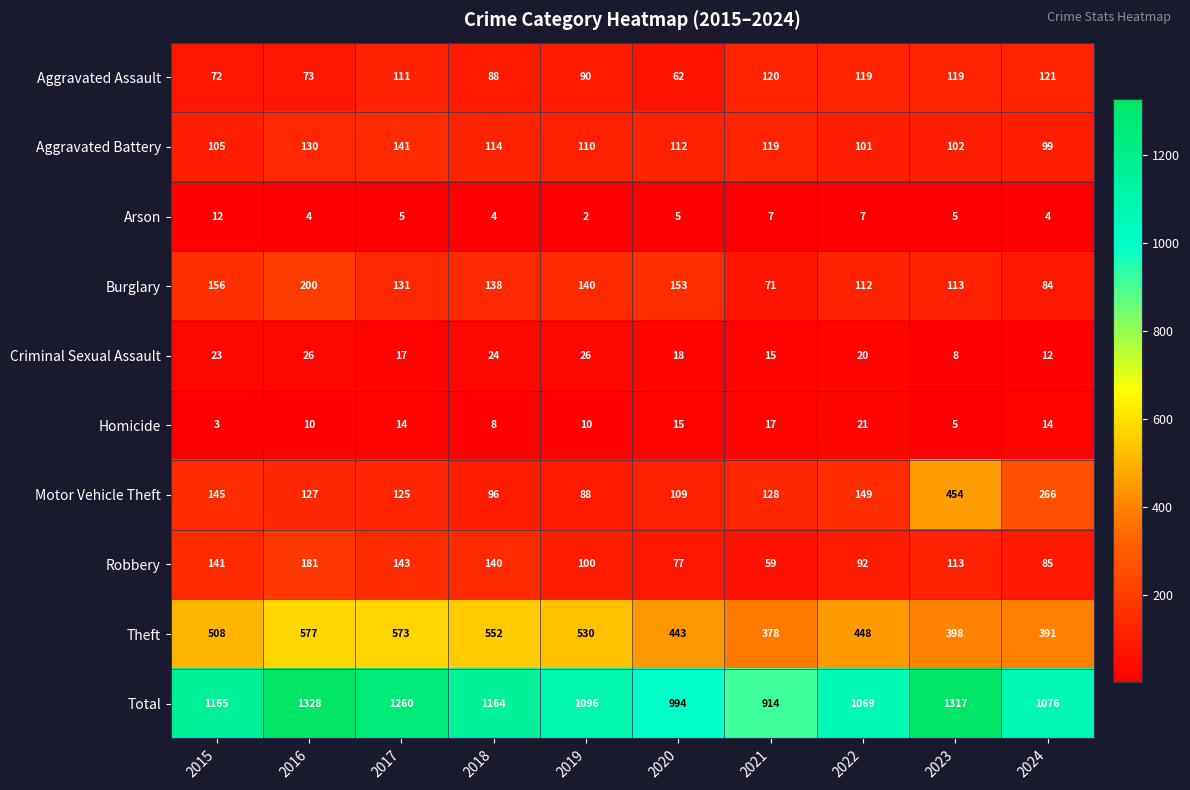

At which category is the sum across all series the highest?

2016